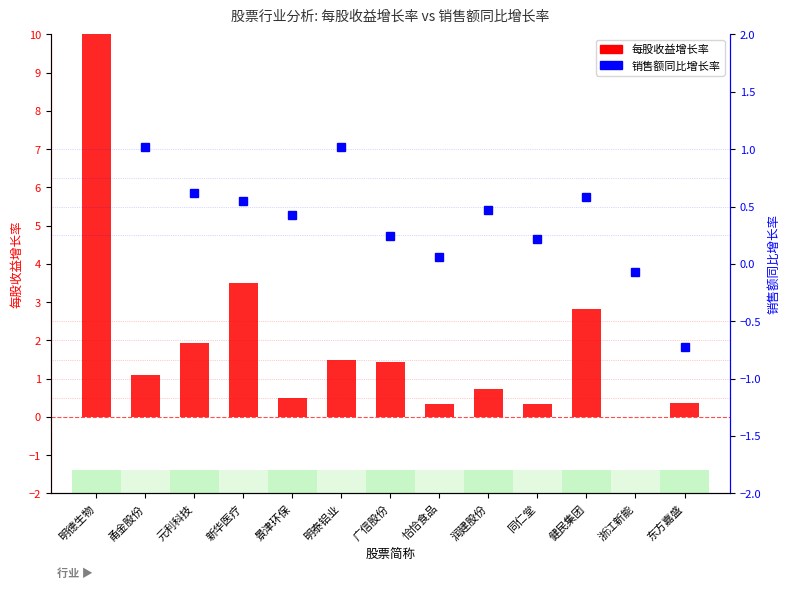

What position from the left is 明德生物?

1